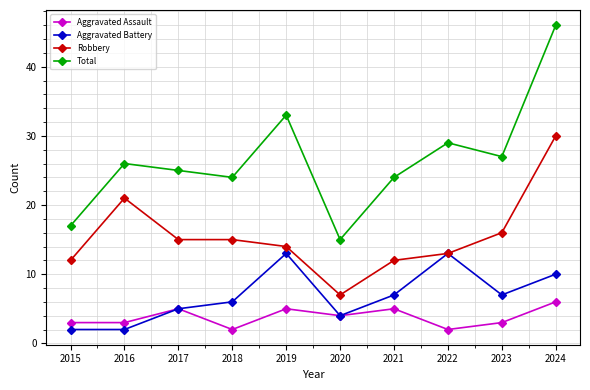

What is the sum of all Robbery values?

155